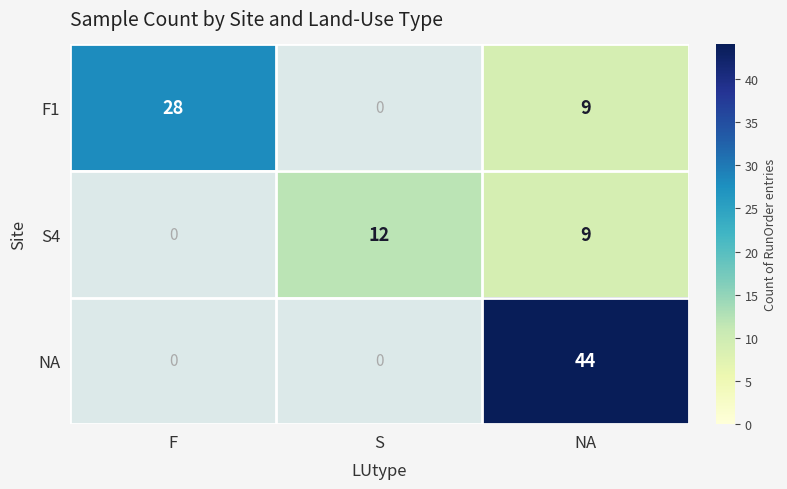

The F1 series shows 12 at NA. True or false?

False